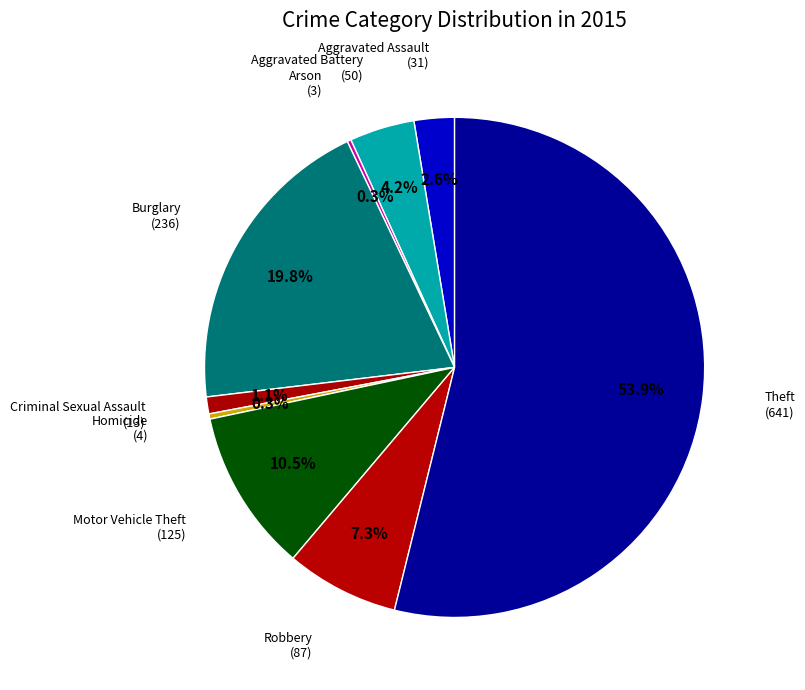

Which slice is the smallest?

Arson